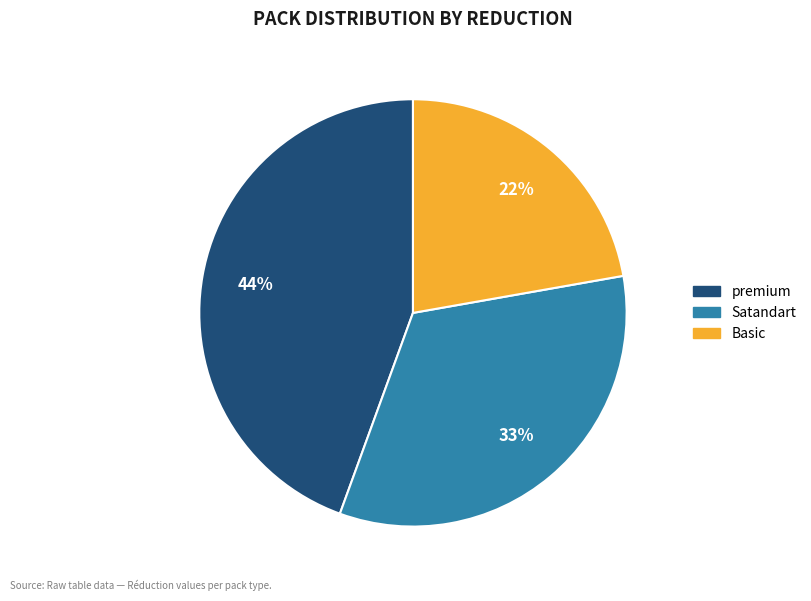

Do premium and Basic together represent more than half of the pie?

Yes